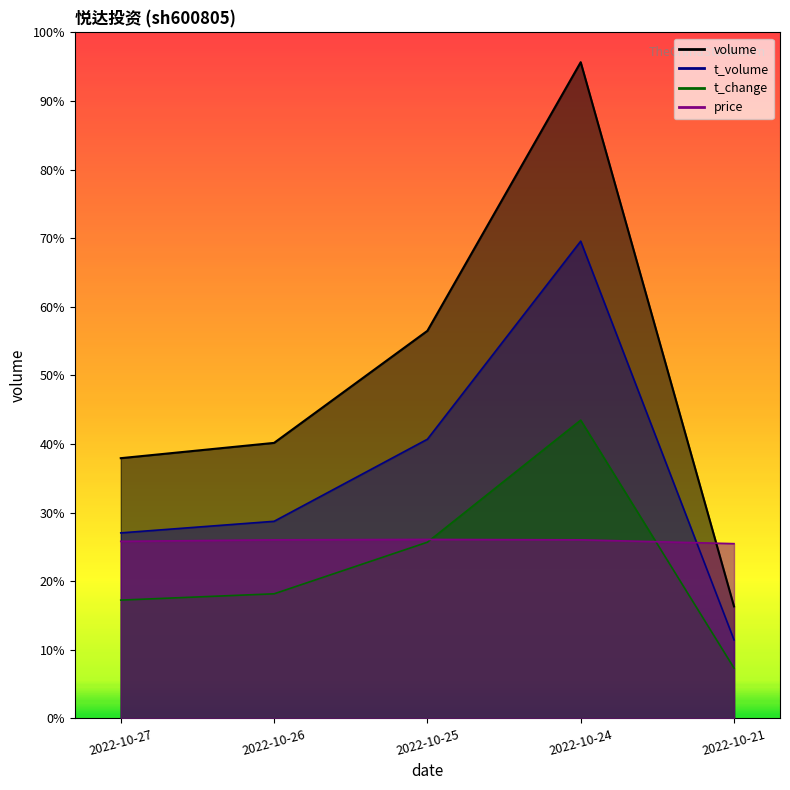

How many intersections are there between t_change and price?

2